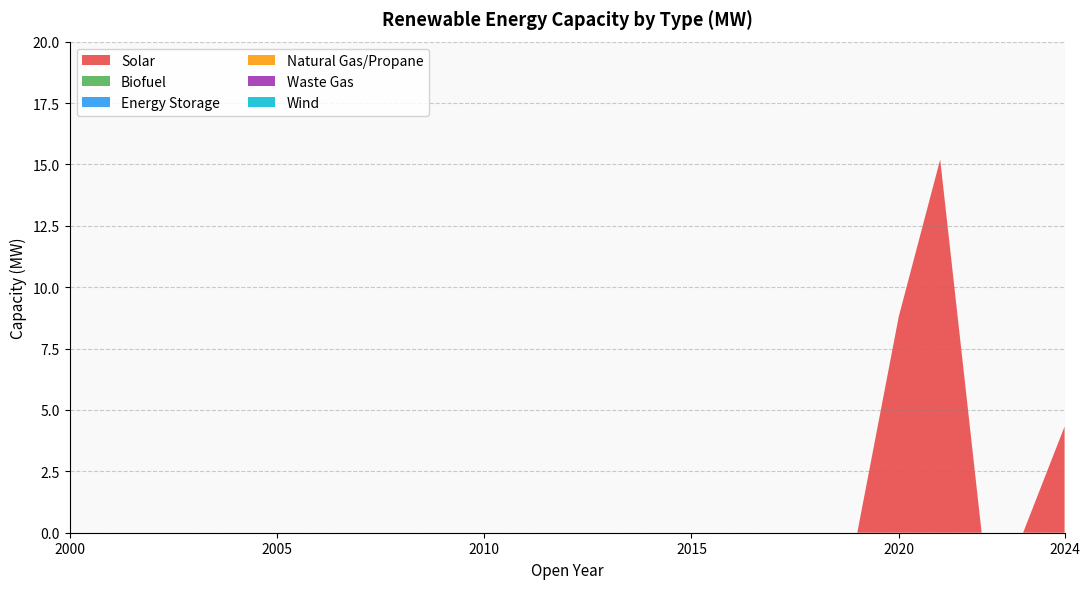

Reading right to left, list all the values displayed in this chart.

Solar: 4.3	0.0	0.0	15.2	8.8	0.0	0.0	0.0	0.0	0.0	0.0	0.0	0.0	0.0	0.0	0.0	0.0	0.0	0.0	0.0	0.0	0.0	0.0	0.0	0.0
Biofuel: 0.0	0.0	0.0	0.0	0.0	0.0	0.0	0.0	0.0	0.0	0.0	0.0	0.0	0.0	0.0	0.0	0.0	0.0	0.0	0.0	0.0	0.0	0.0	0.0	0.0
Energy Storage: 0.0	0.0	0.0	0.0	0.0	0.0	0.0	0.0	0.0	0.0	0.0	0.0	0.0	0.0	0.0	0.0	0.0	0.0	0.0	0.0	0.0	0.0	0.0	0.0	0.0
Natural Gas/Propane: 0.0	0.0	0.0	0.0	0.0	0.0	0.0	0.0	0.0	0.0	0.0	0.0	0.0	0.0	0.0	0.0	0.0	0.0	0.0	0.0	0.0	0.0	0.0	0.0	0.0
Waste Gas: 0.0	0.0	0.0	0.0	0.0	0.0	0.0	0.0	0.0	0.0	0.0	0.0	0.0	0.0	0.0	0.0	0.0	0.0	0.0	0.0	0.0	0.0	0.0	0.0	0.0
Wind: 0.0	0.0	0.0	0.0	0.0	0.0	0.0	0.0	0.0	0.0	0.0	0.0	0.0	0.0	0.0	0.0	0.0	0.0	0.0	0.0	0.0	0.0	0.0	0.0	0.0